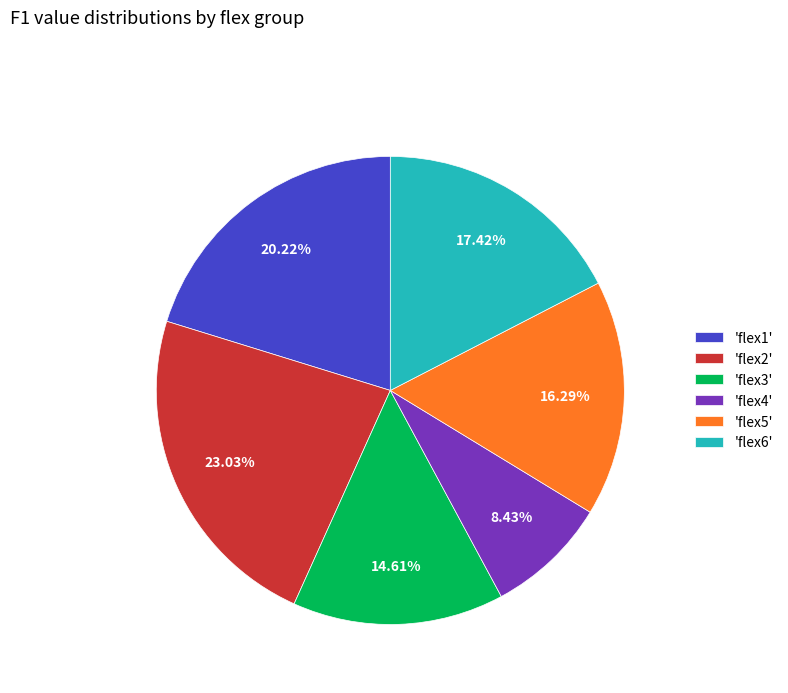

Is 'flex1' the majority of the pie?

No